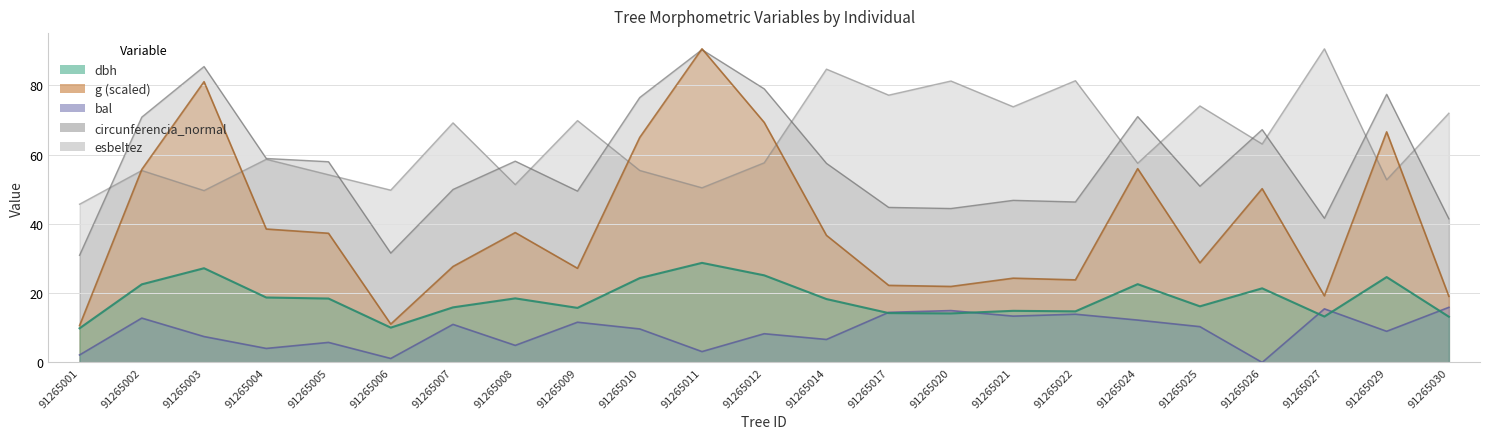

Is it true that bal equals 1.1 at 91265006?

True